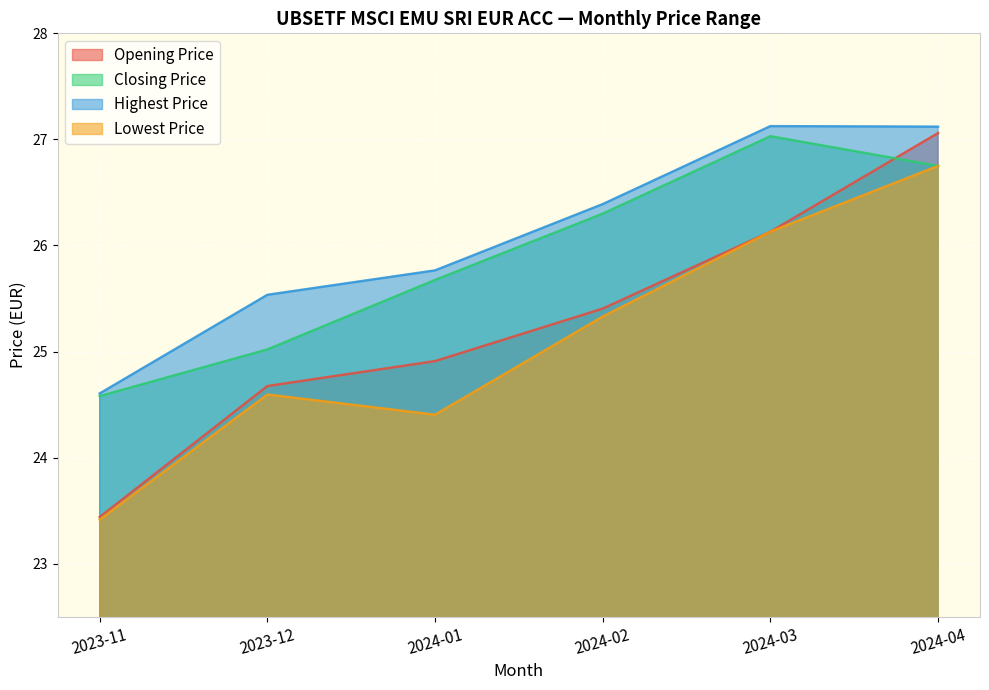

The Closing Price series shows 42.6 at 2024-01. True or false?

False